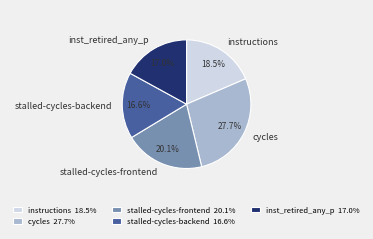

Between stalled-cycles-frontend and instructions, which is larger?

stalled-cycles-frontend